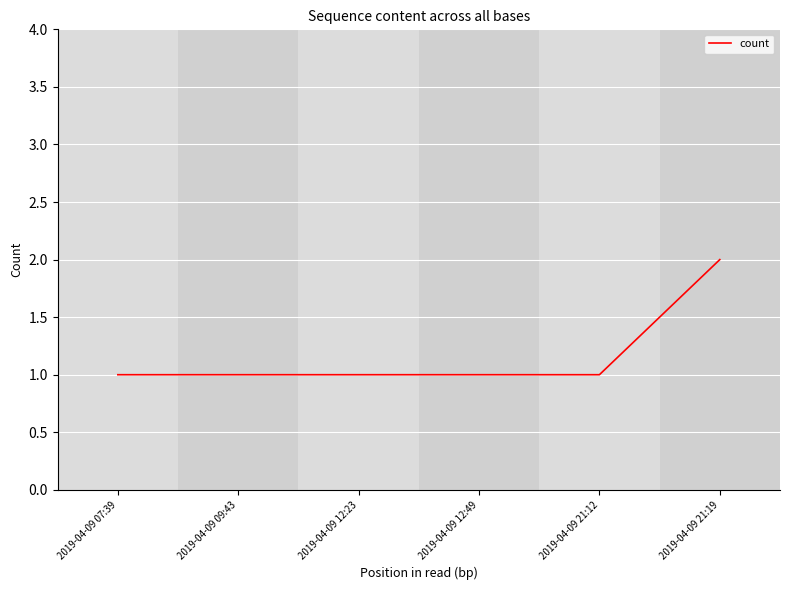

True or false: there are more than 2 points higher than both neighbors.

False